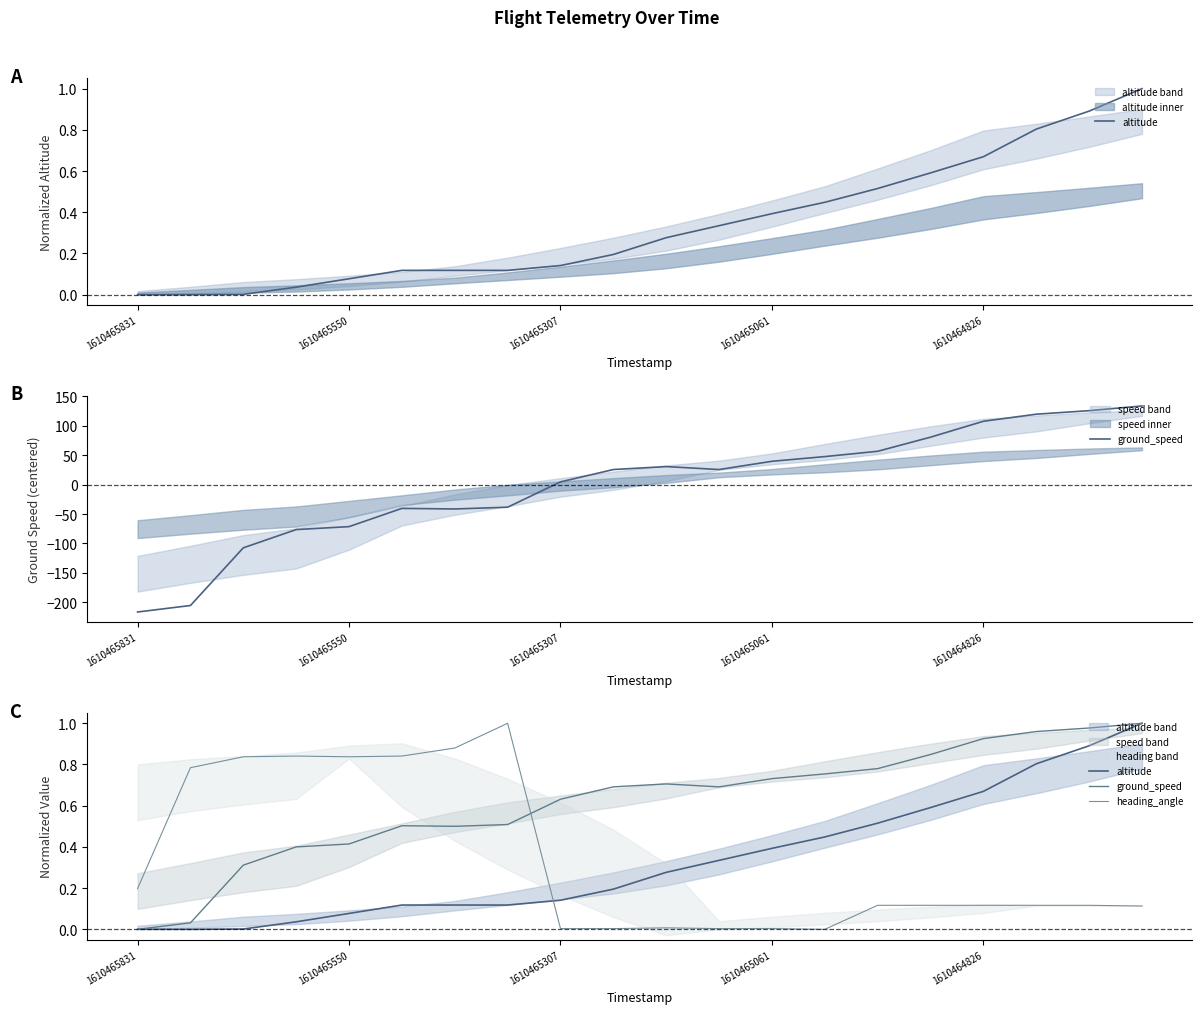

True or false: heading_angle has more than 2 points higher than both neighbors.

True